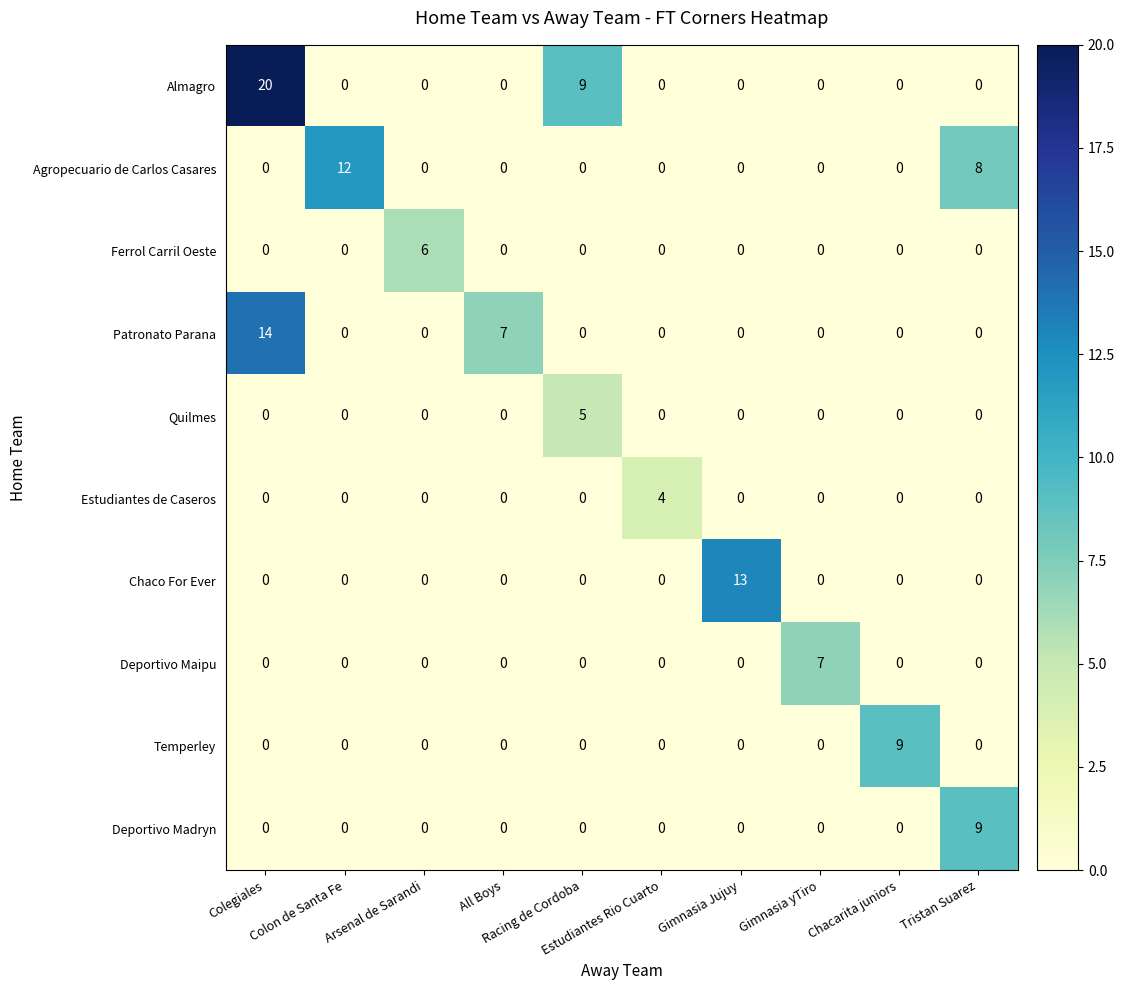

What is the difference between the maximum and minimum values in the Agropecuario de Carlos Casares series?

12